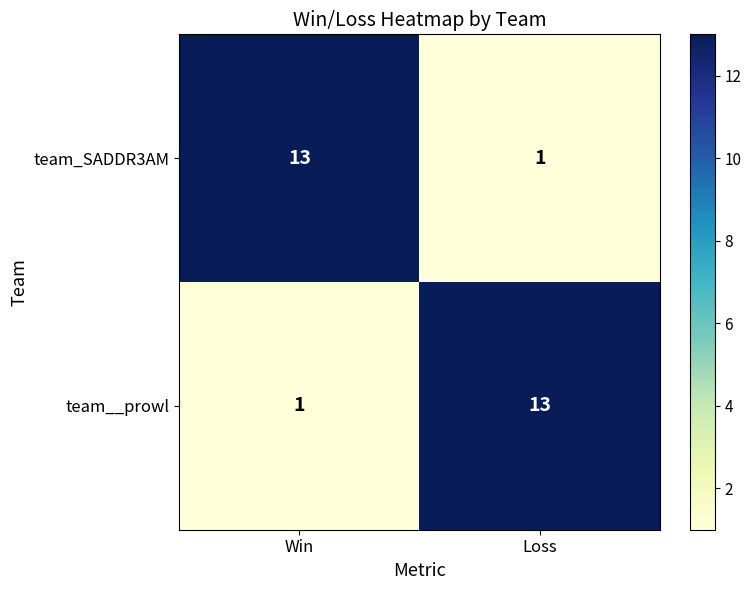

What is the difference between the highest and lowest values at Win?

12